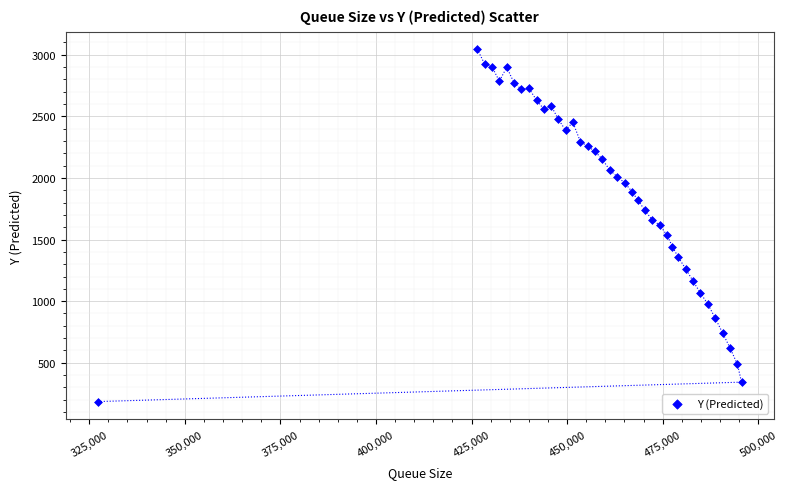

What is the range of X values (max minus min)?

168359.0